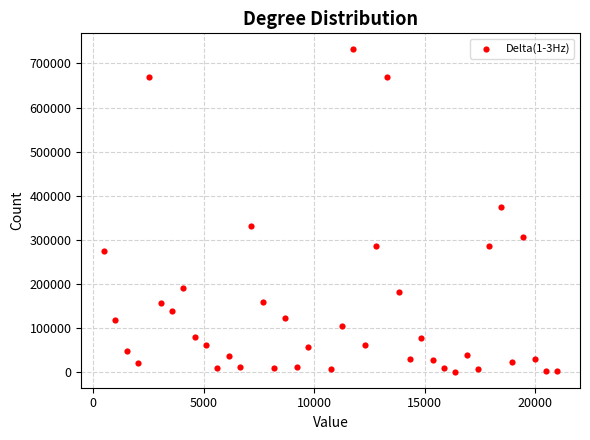

What Y value in the scatter plot is closest to 366755?

375450